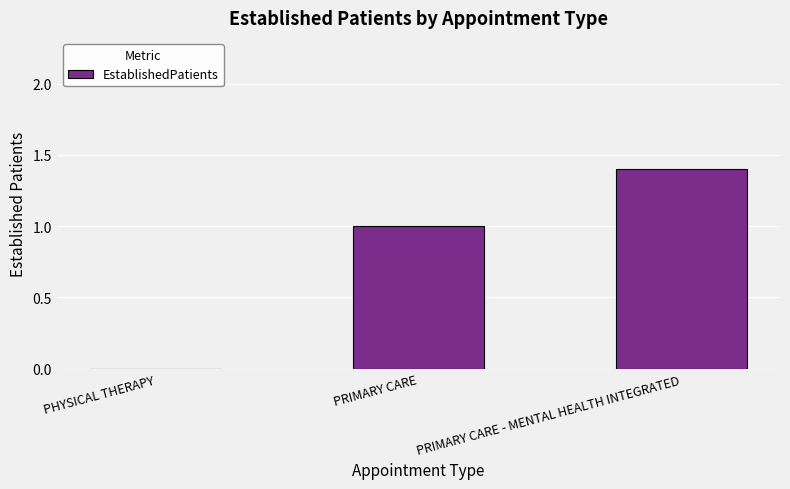

What is the change in value from PRIMARY CARE to PRIMARY CARE - MENTAL HEALTH INTEGRATED?

+0.4